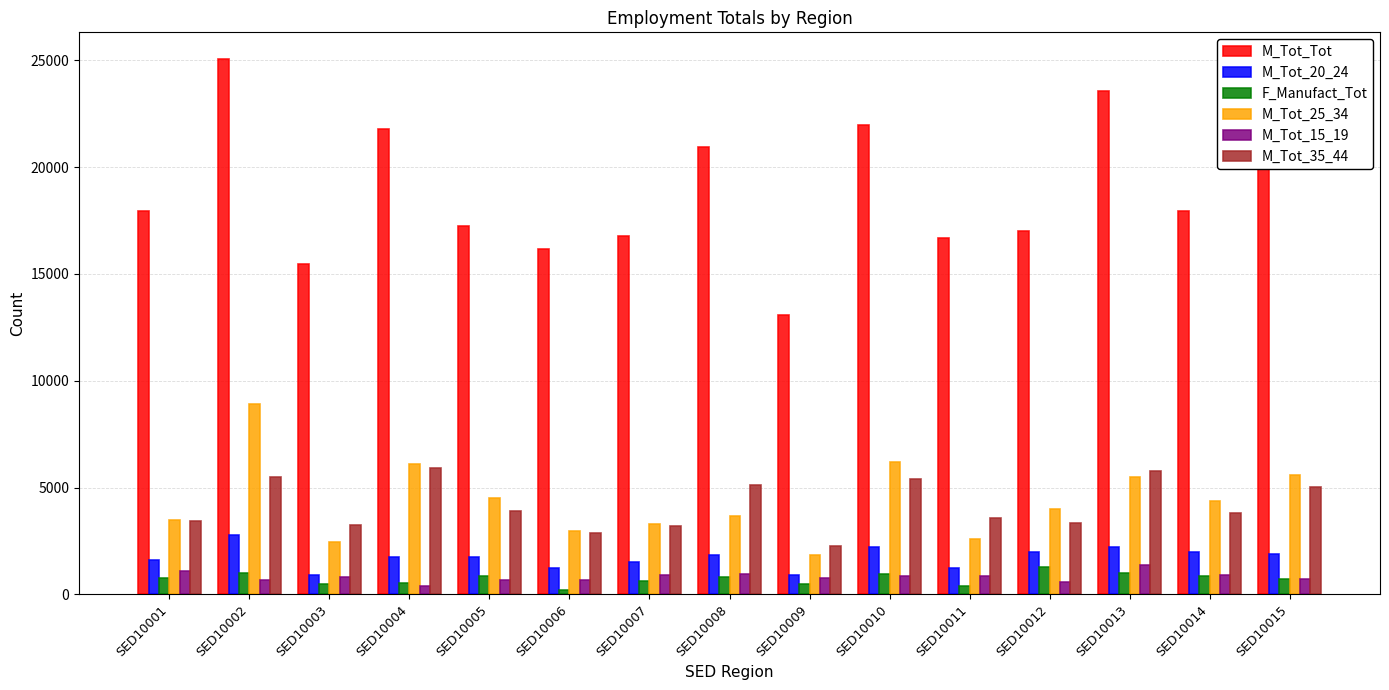

Does the chart contain any negative values?

No